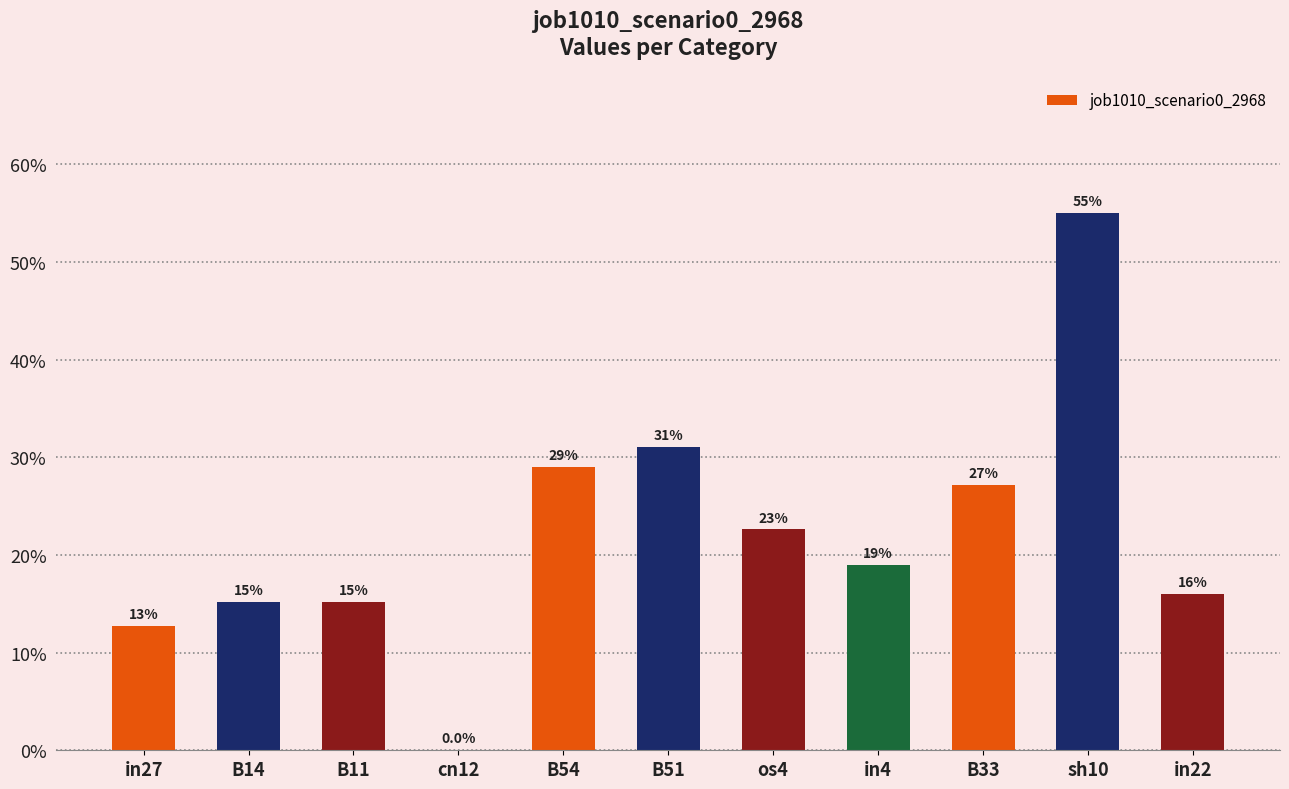

What is the difference between the maximum and minimum values?

0.6